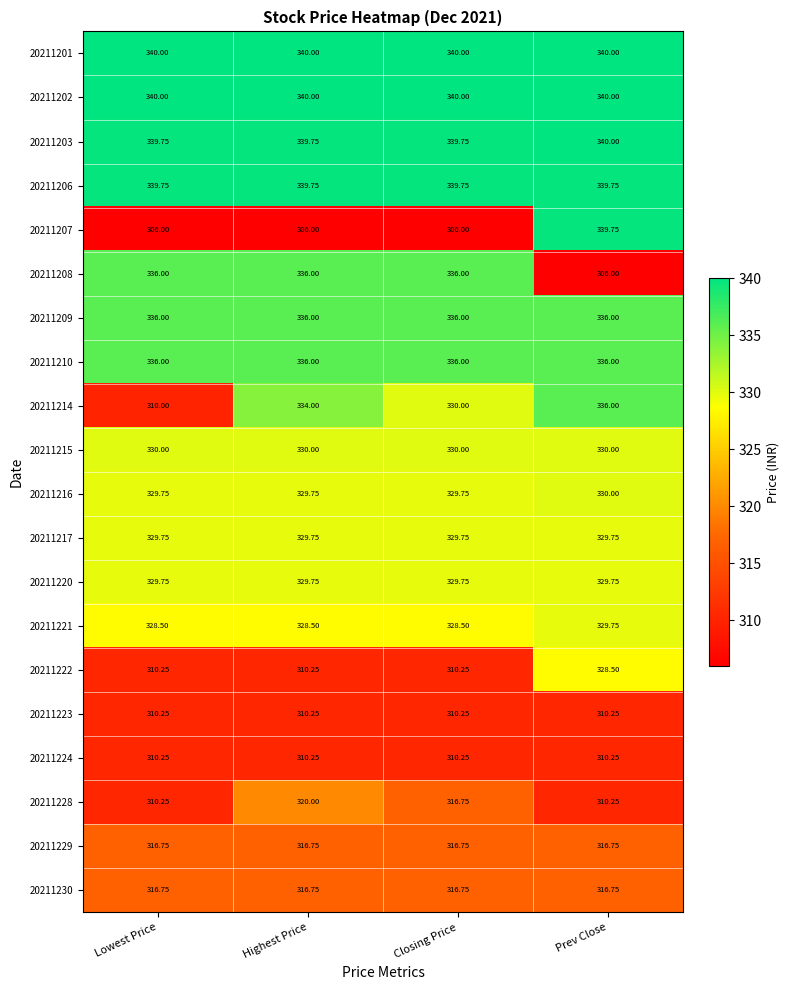

Where is 20211214 nearest to the value 323?

Closing Price